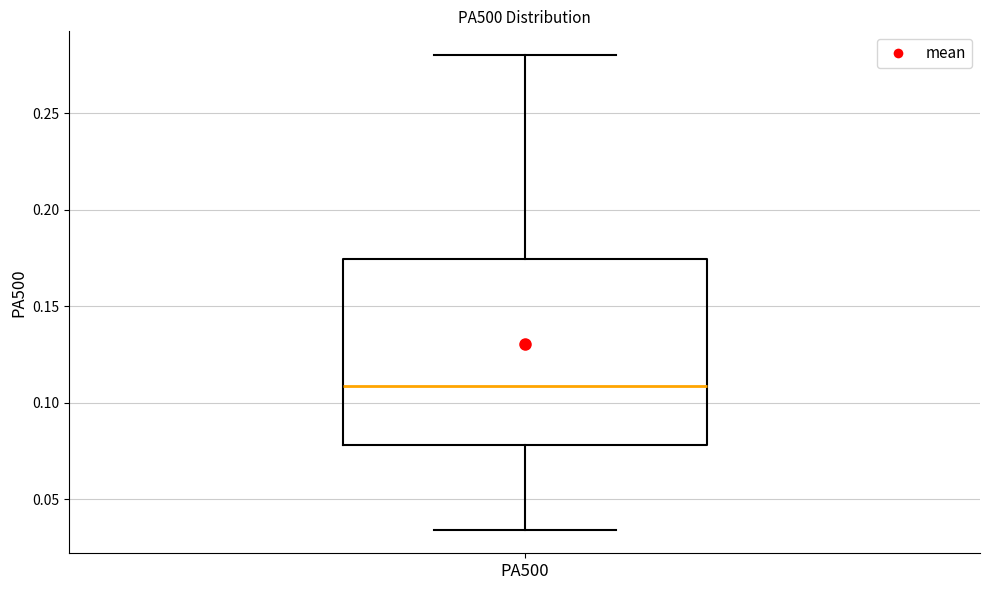

Transcribe this box plot: give where the median line is, the range the box spans, and where the two whiskers end, as read against the y-axis. The values are not printed on the chart, so give them approximately, as read against the axis.

median 0.110, box 0.080 to 0.175, whiskers 0.035 to 0.280